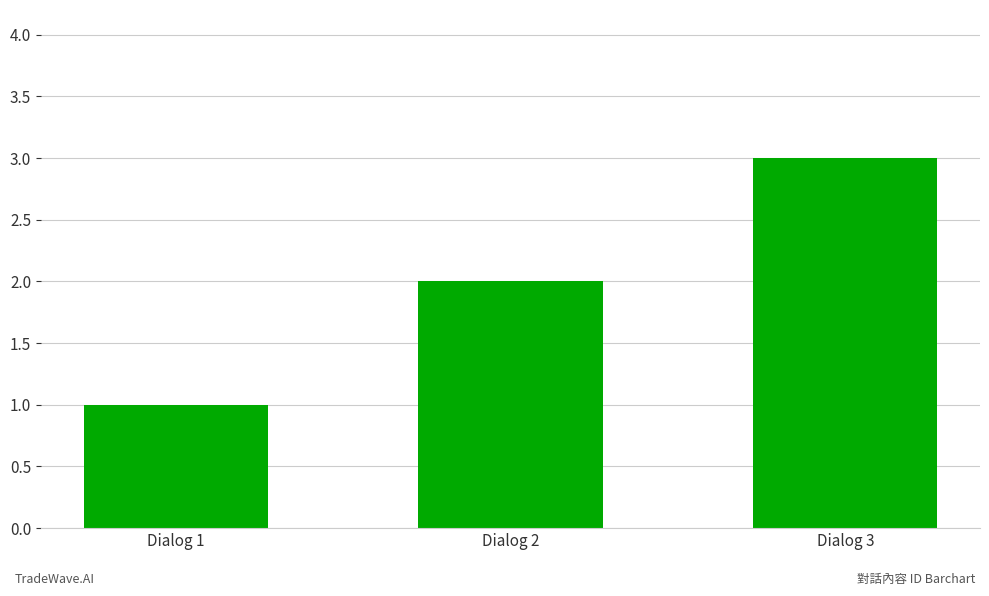

Is it true that the value at Dialog 3 is 5?

False